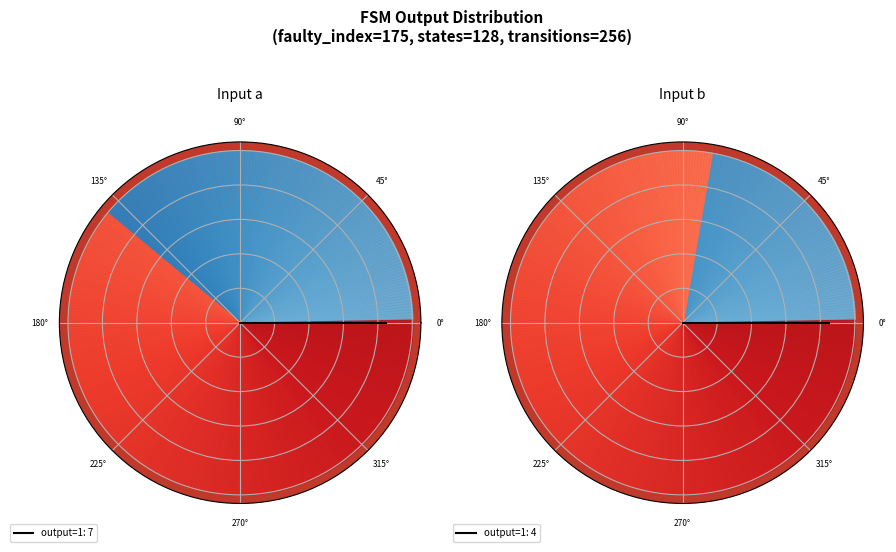

How many slices are in this pie chart?

20